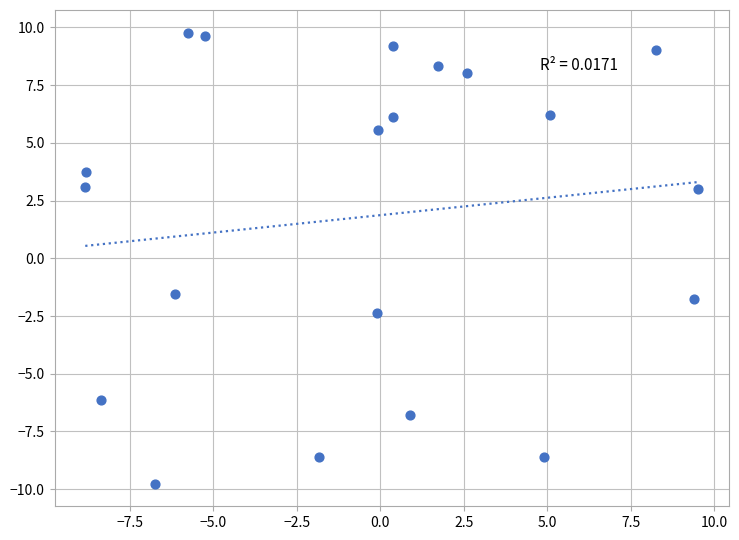

What is the range of Y values (max minus min)?

19.5